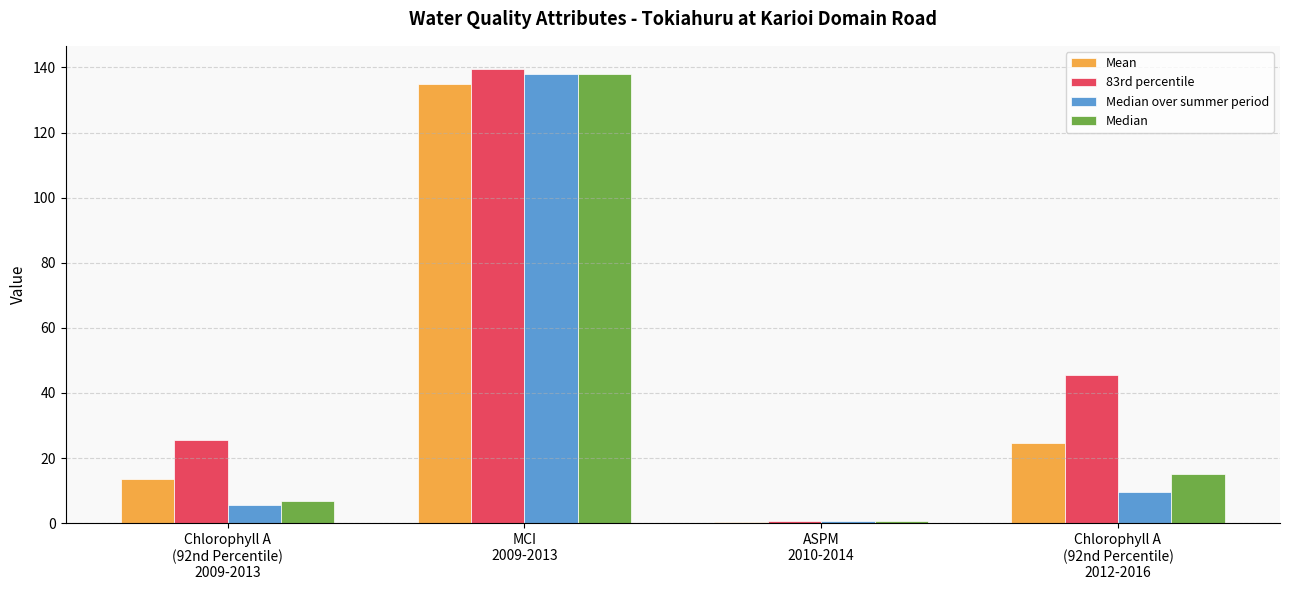

What is the label of the 4th bar from the left?

Chlorophyll A
(92nd Percentile)
2012-2016